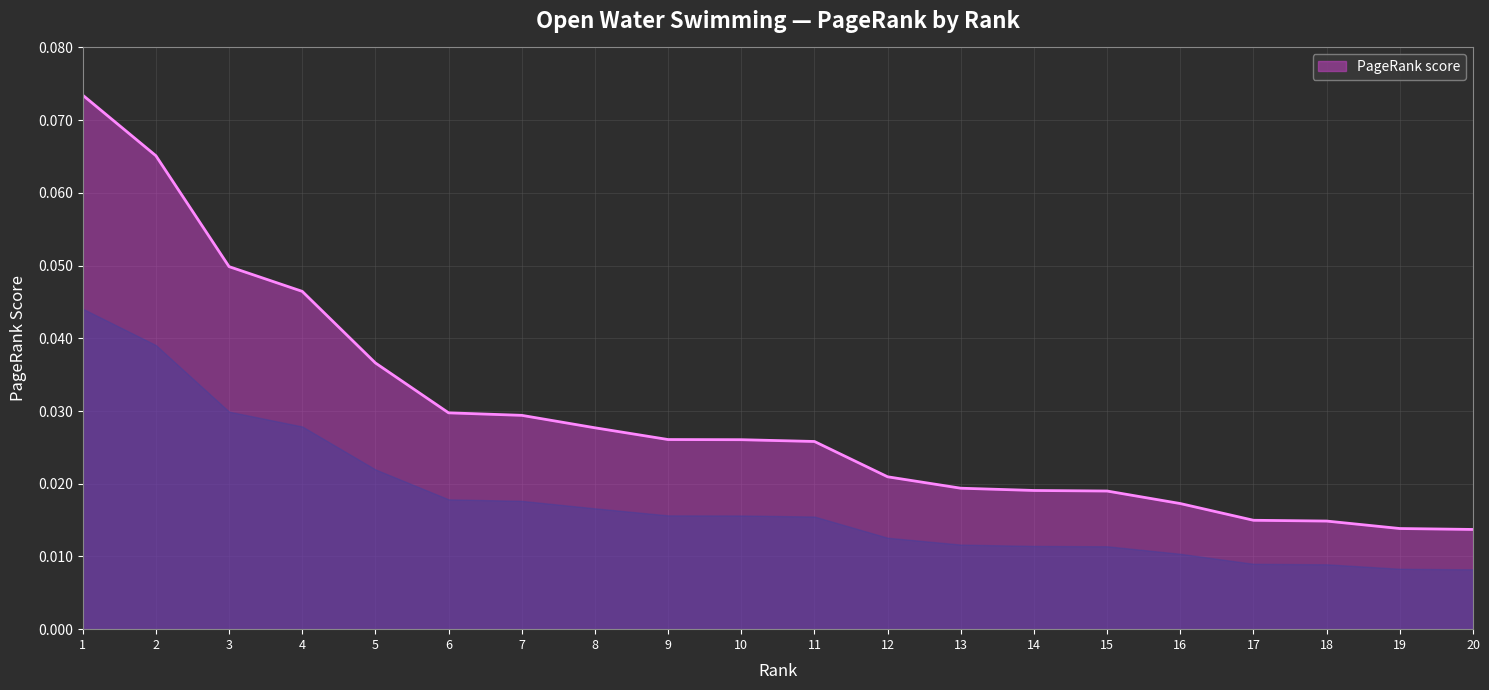

Which has a higher value, 10 or 8?

8